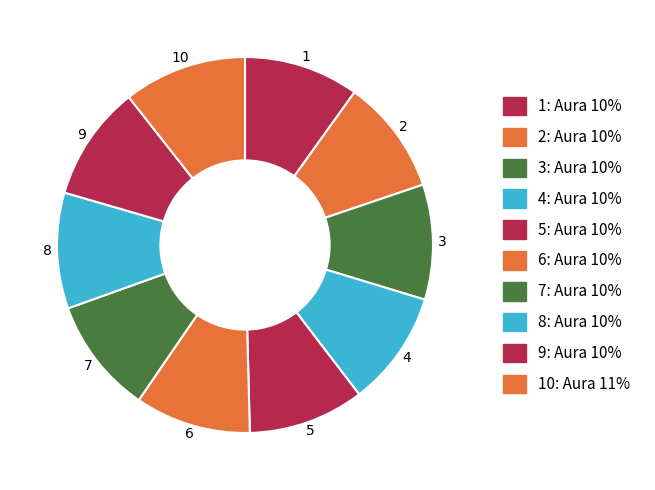

Is there any slice that represents more than half of the pie?

No